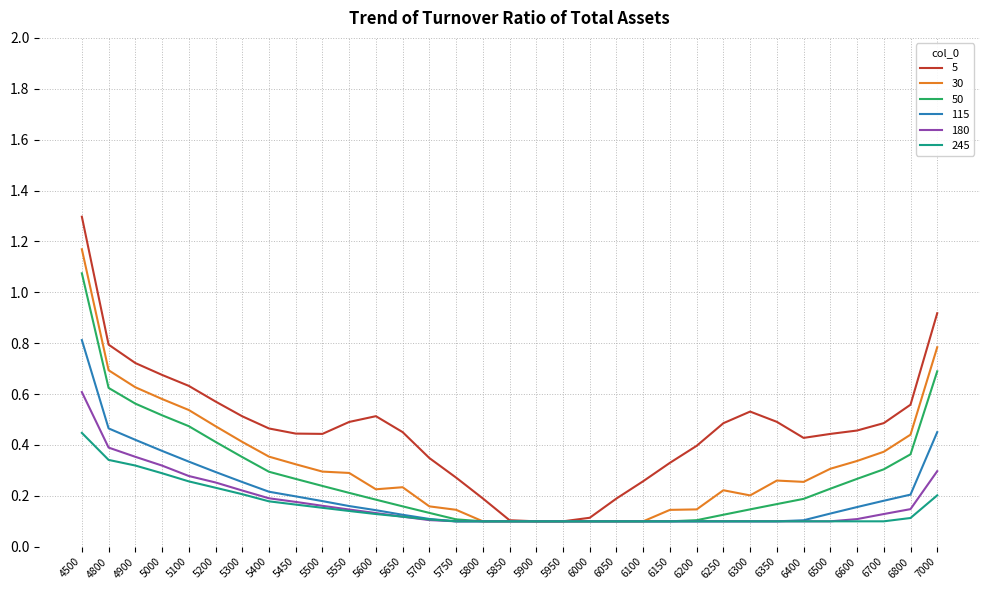

Which series has the largest range (max minus min)?

5